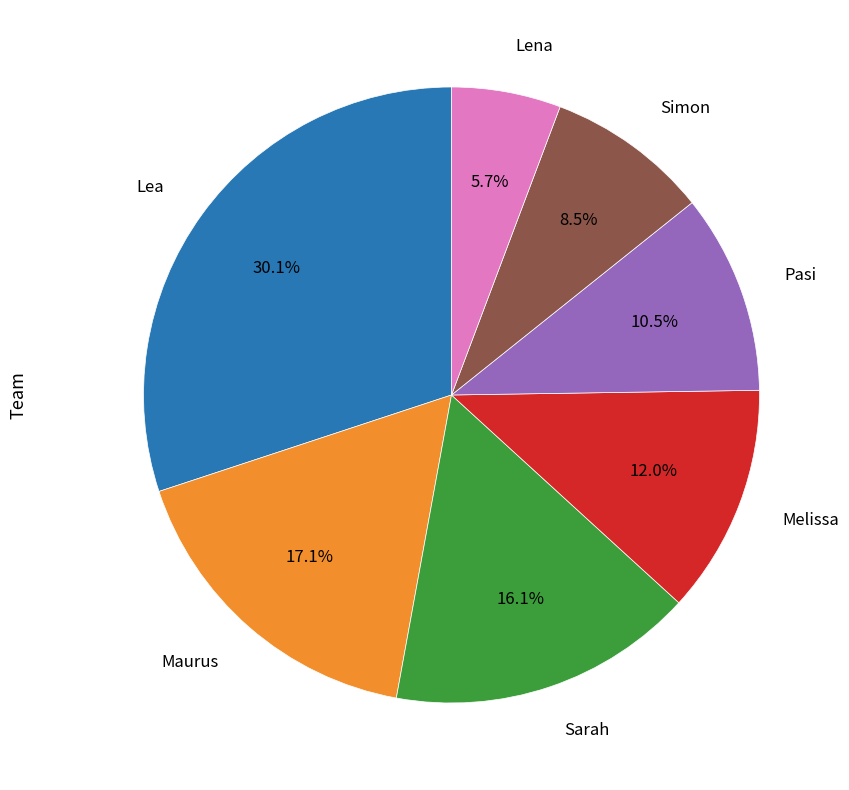

To the nearest percent, what is the difference between the largest and smallest slice percentages?

24%